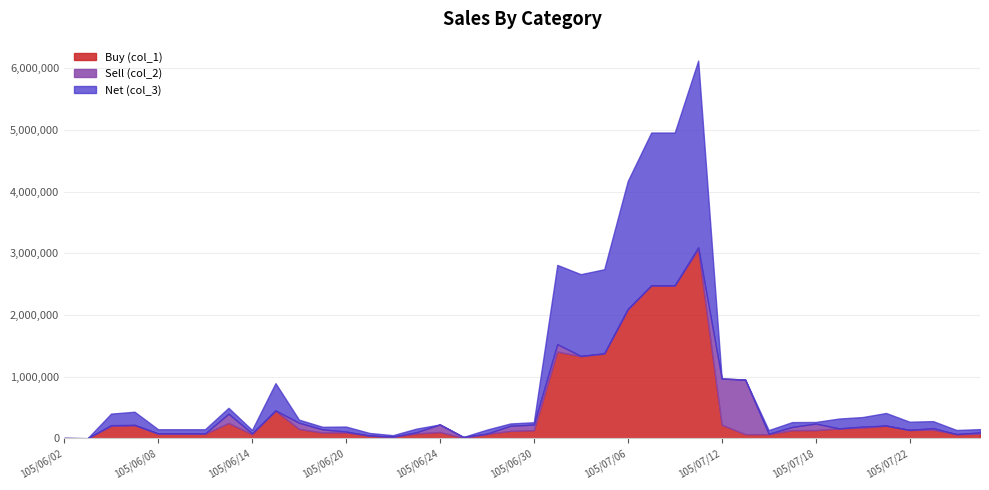

Where does the Net (col_3) series first go above 68000?

105/06/06